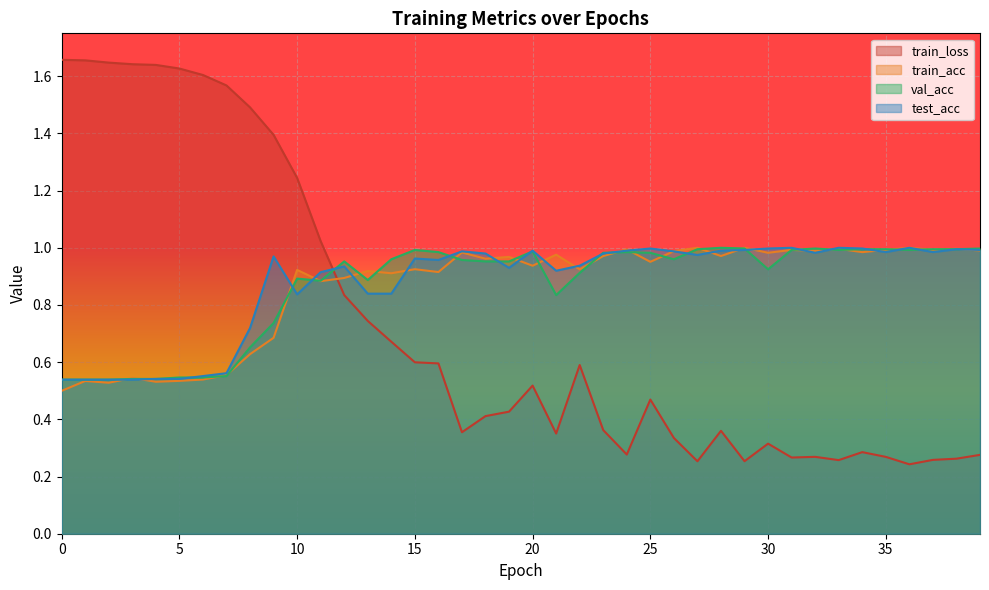

Count the number of categories in the chart.

40